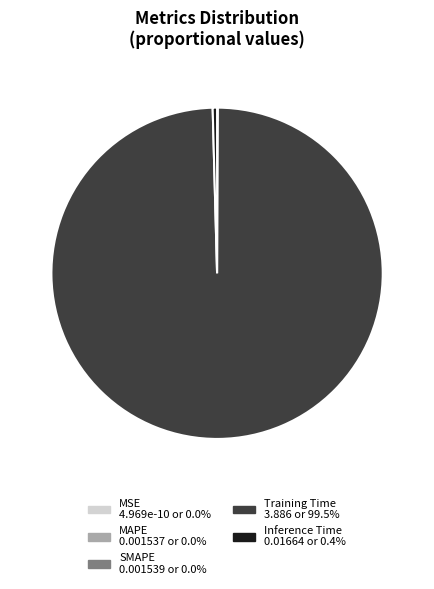

Is the sum of Inference Time and Training Time greater than half?

Yes